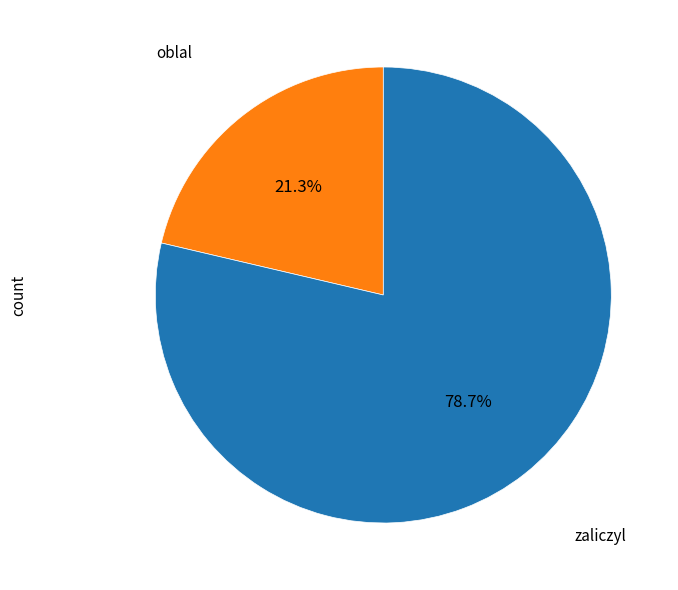

Is there a majority slice in this chart?

Yes